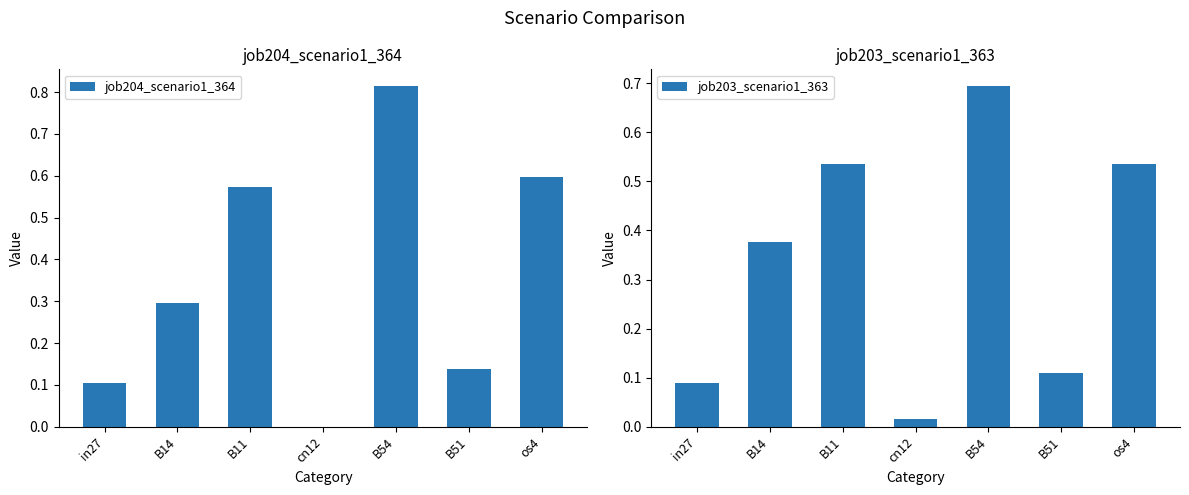

List the labels in order of job204_scenario1_364 value, largest first.

B54, os4, B11, B14, B51, in27, cn12